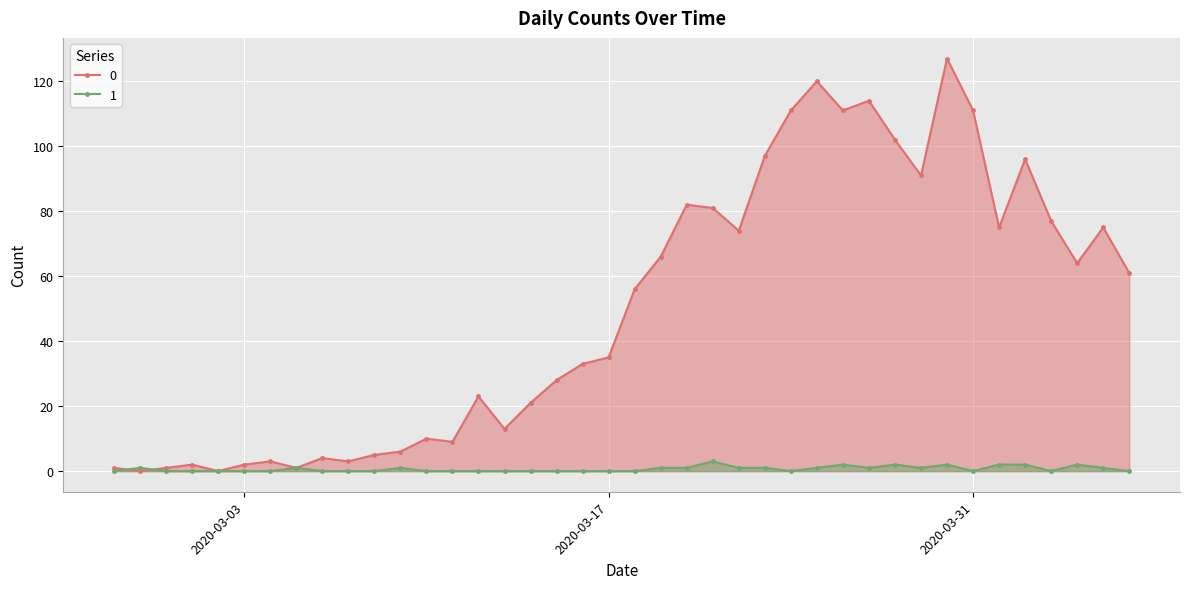

What is the difference between the highest and lowest values at 2020-03-16?

33